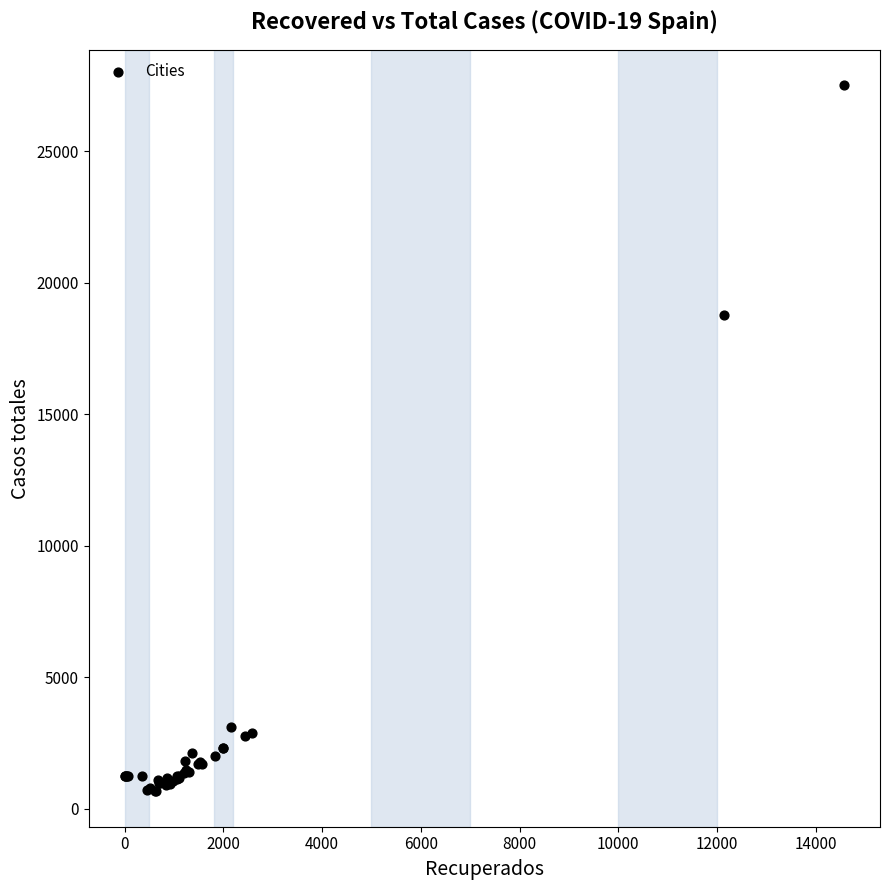

What Y value in the scatter plot is closest to 14085?

18773